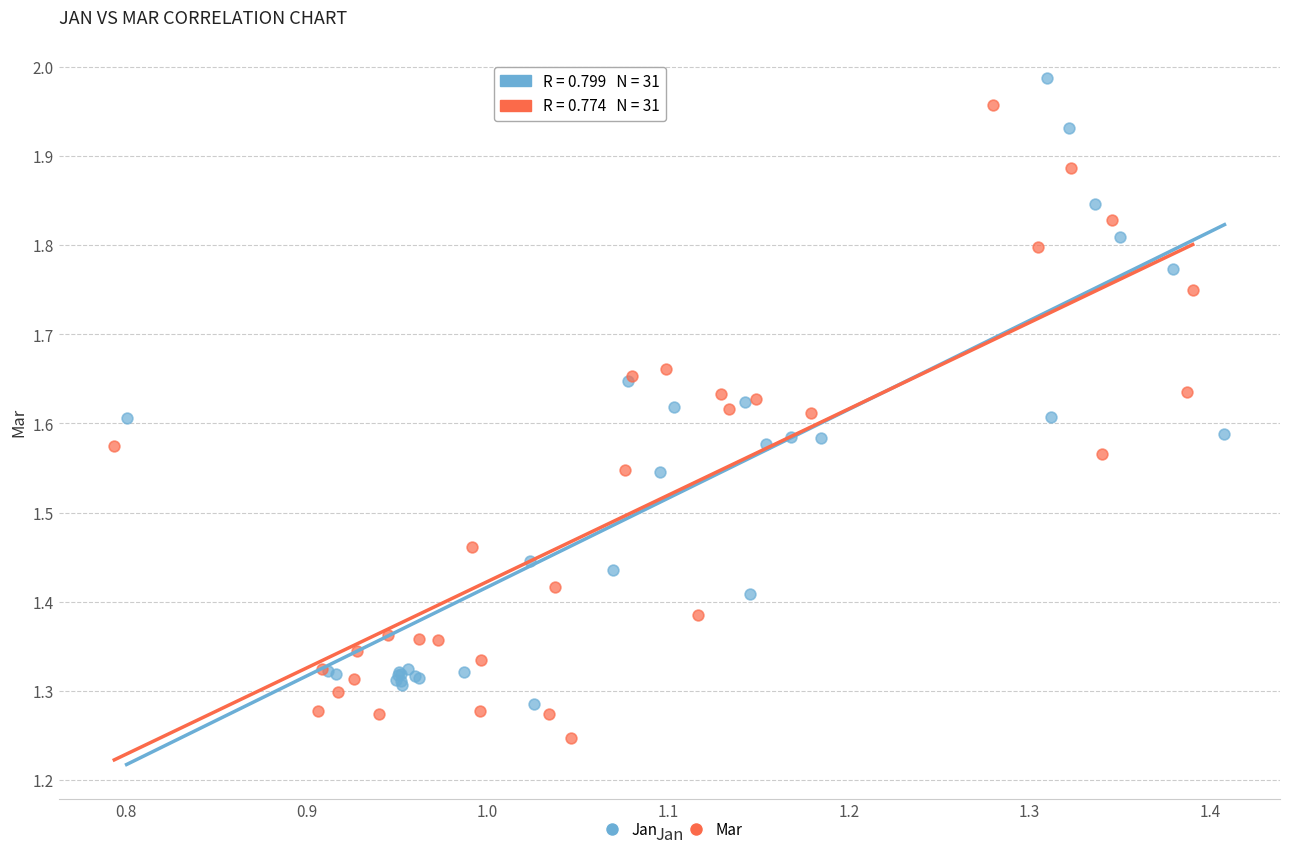

Which series reaches the minimum Y coordinate?

Mar